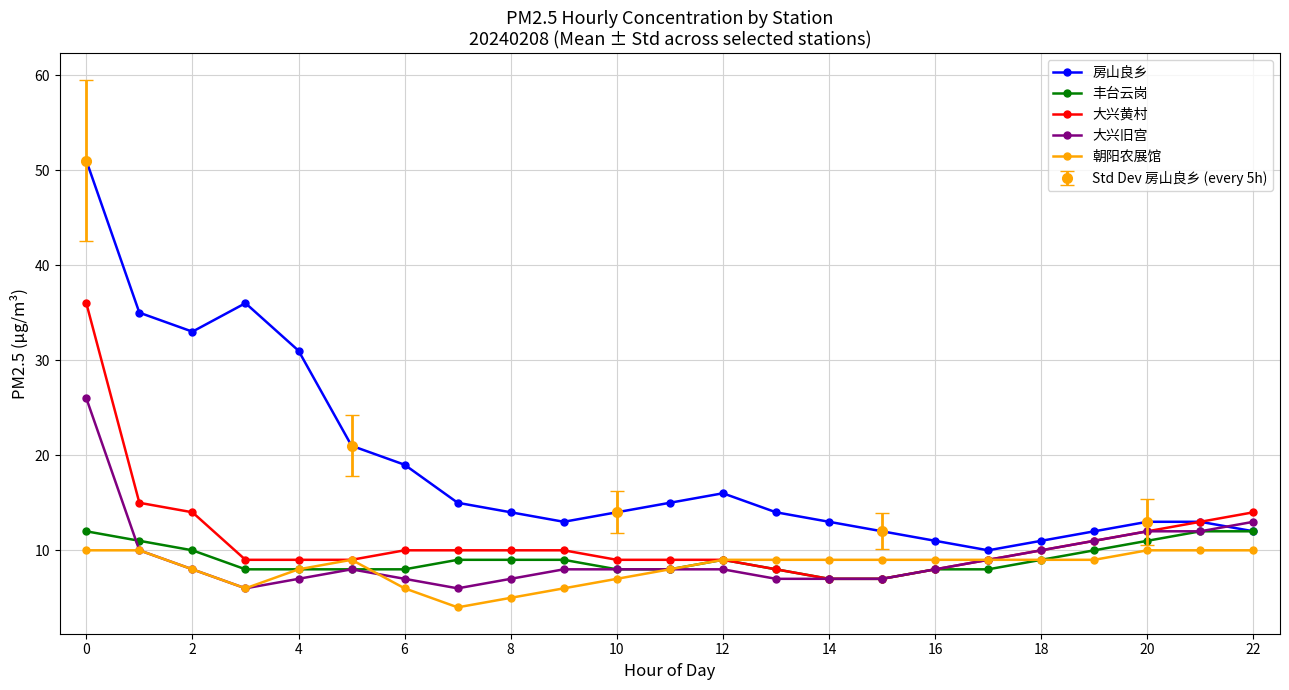

The 朝阳农展馆 series shows 7 at 10. True or false?

True